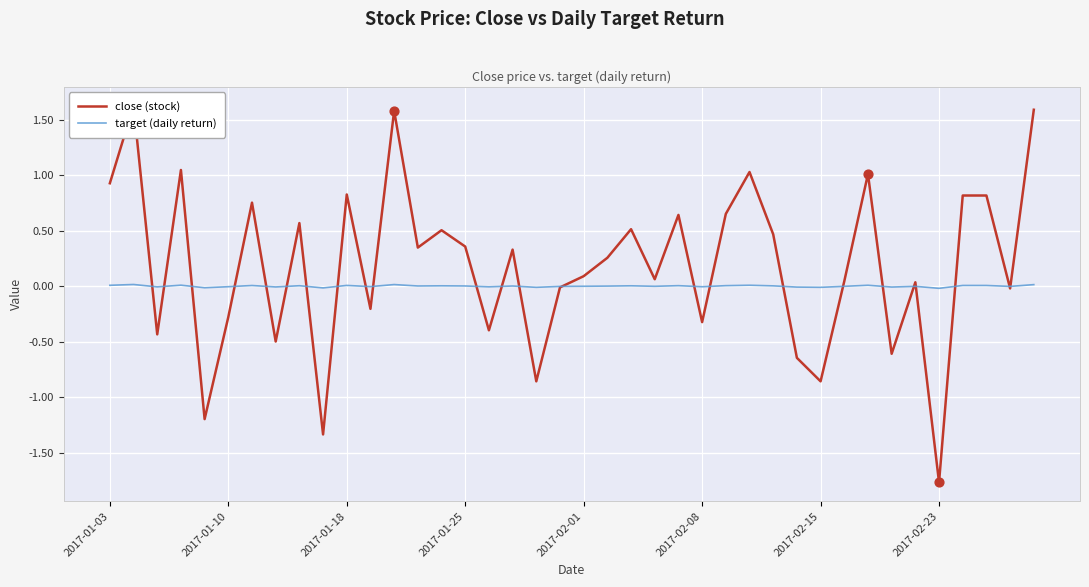

Which series reaches the maximum Y coordinate?

close (stock)